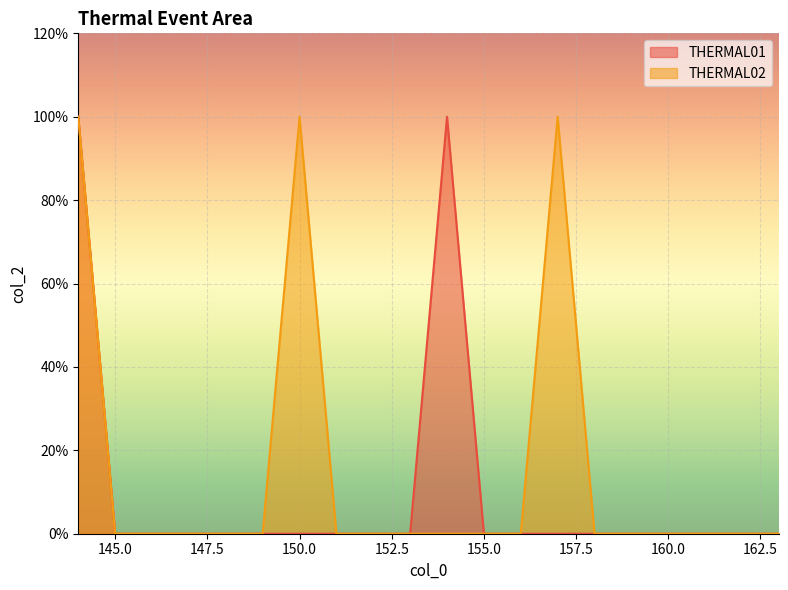

Which series has the widest spread of values?

THERMAL01